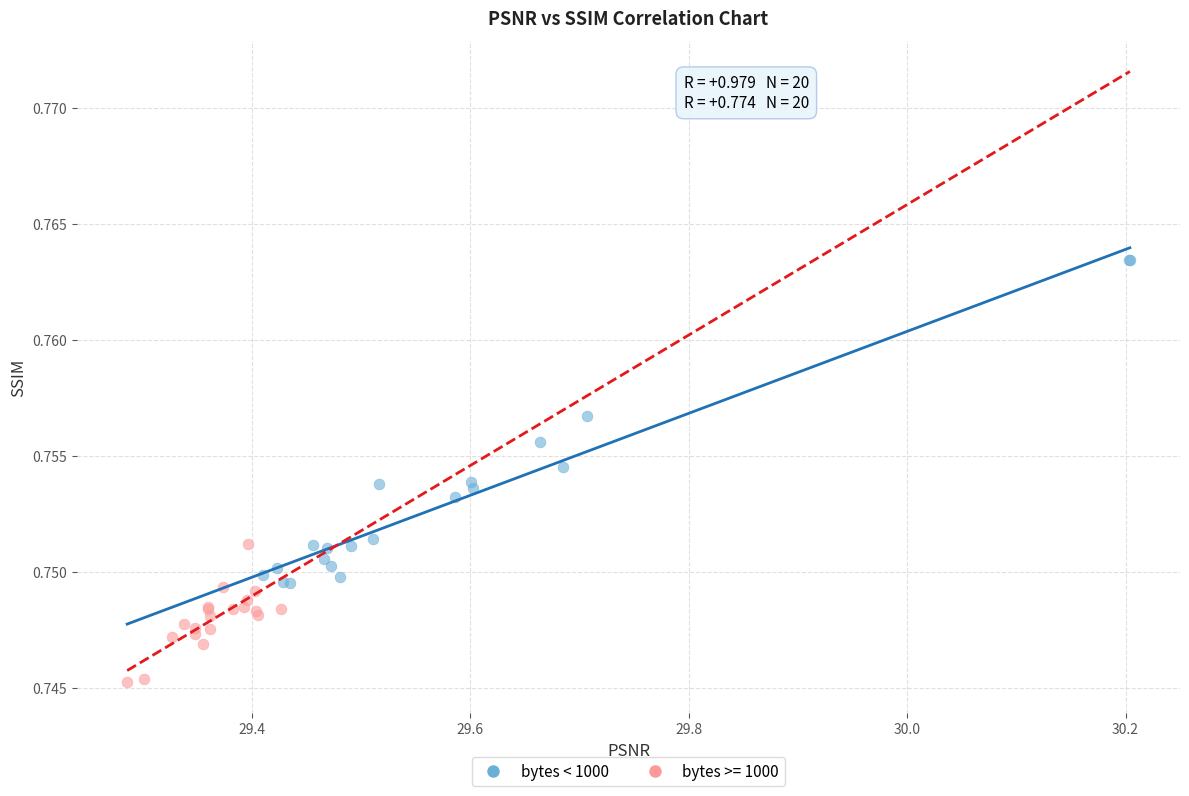

Which series has the widest spread of Y values?

bytes < 1000